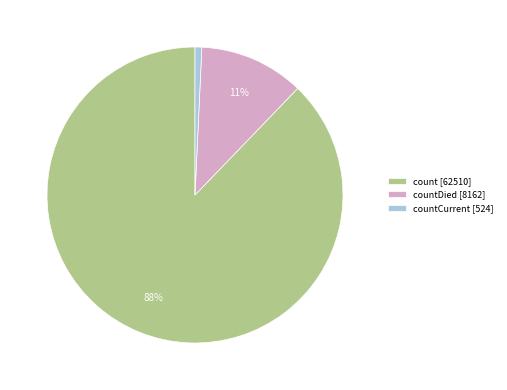

To the nearest percent, what portion does countDied [8162] represent?

11%